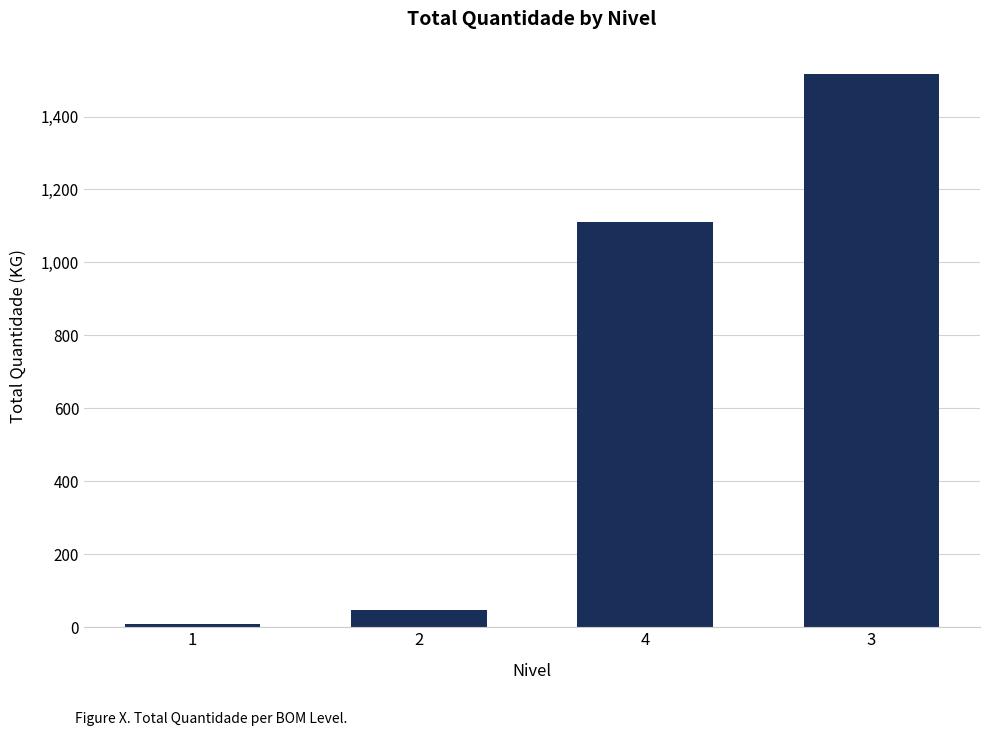

List the labels in order of value, smallest first.

1, 2, 4, 3